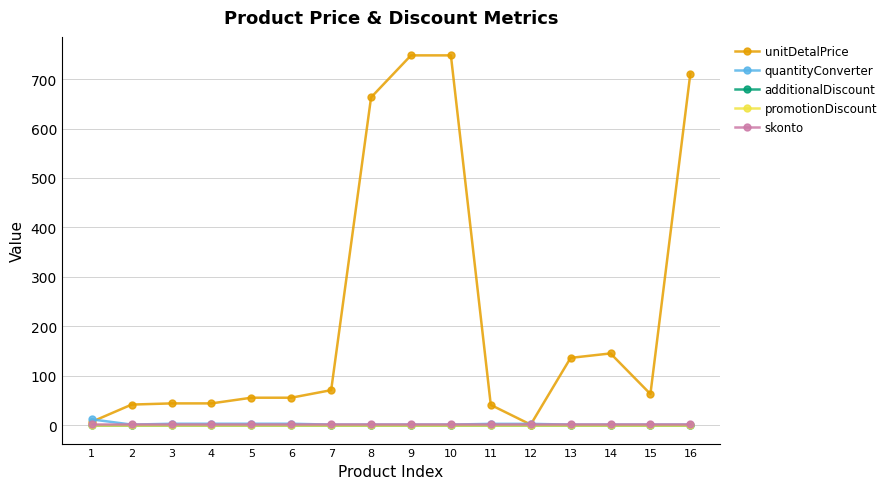

True or false: unitDetalPrice has a value of 41.5 at 2.

True